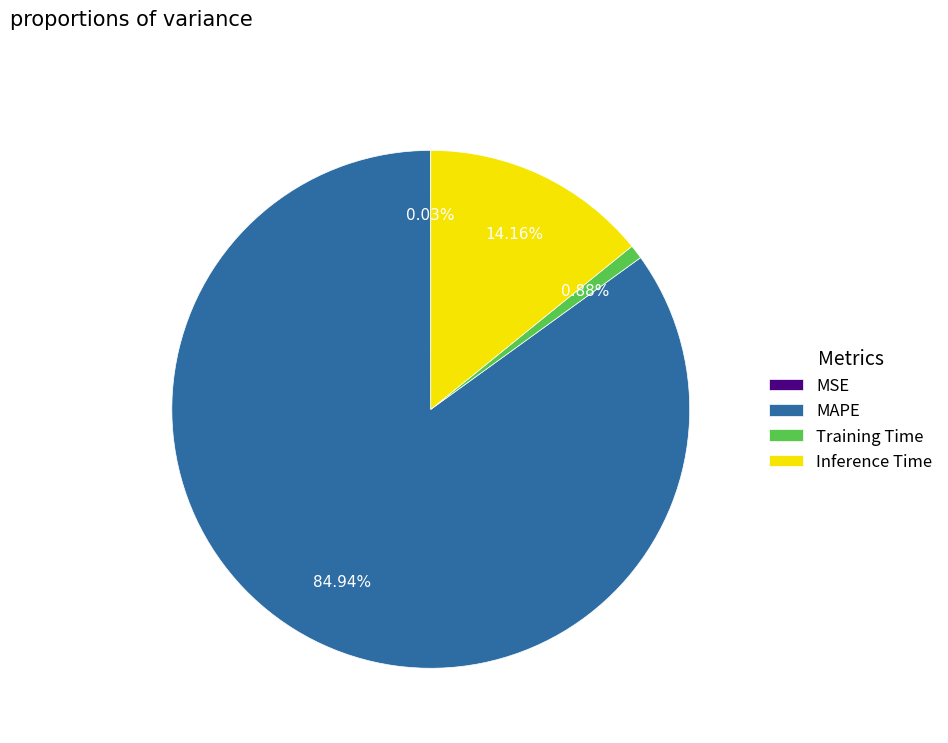

Which slice represents more than half of the pie?

MAPE